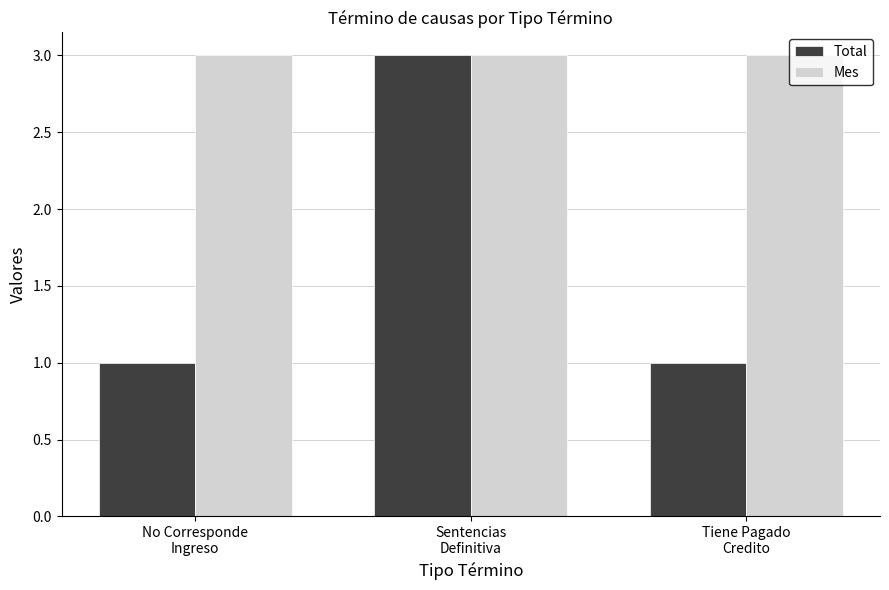

What is the lowest value of the Mes series?

3